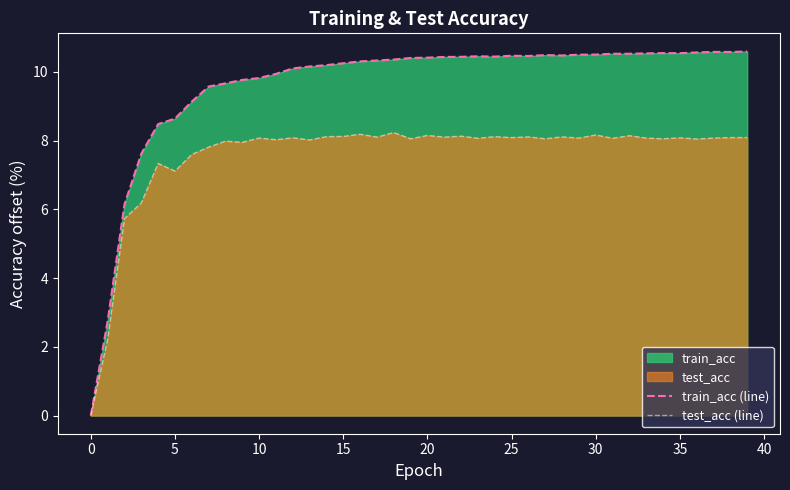

Rank the series by their maximum value, from lowest to highest.

test_acc (line), train_acc (line)